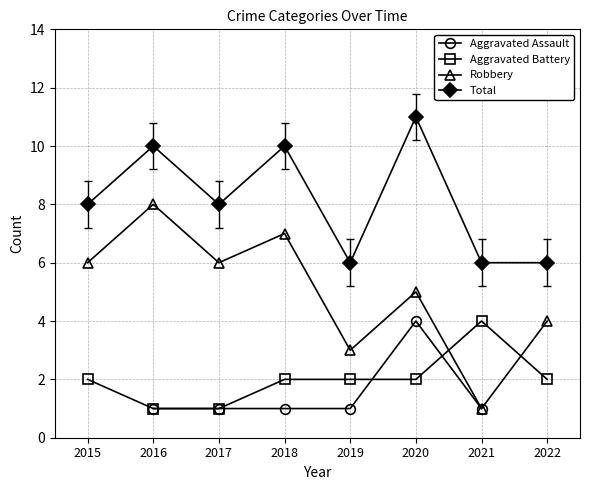

Count the number of data series in this chart.

4